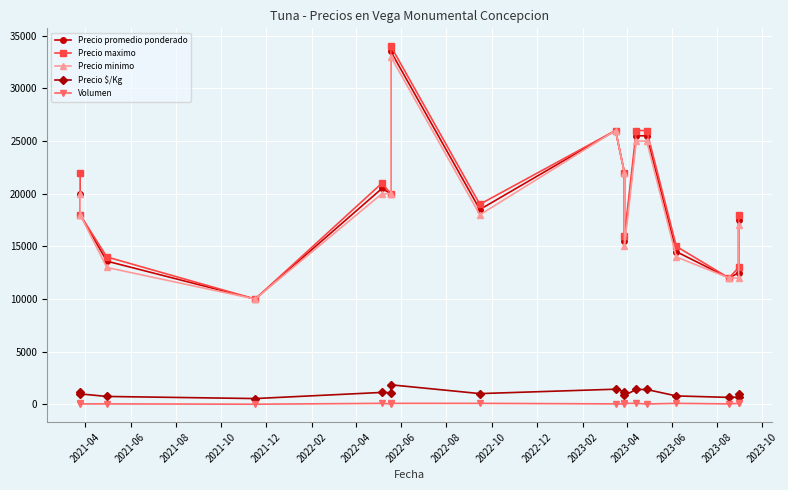

What is the label of the 5th point from the right?

2023-04